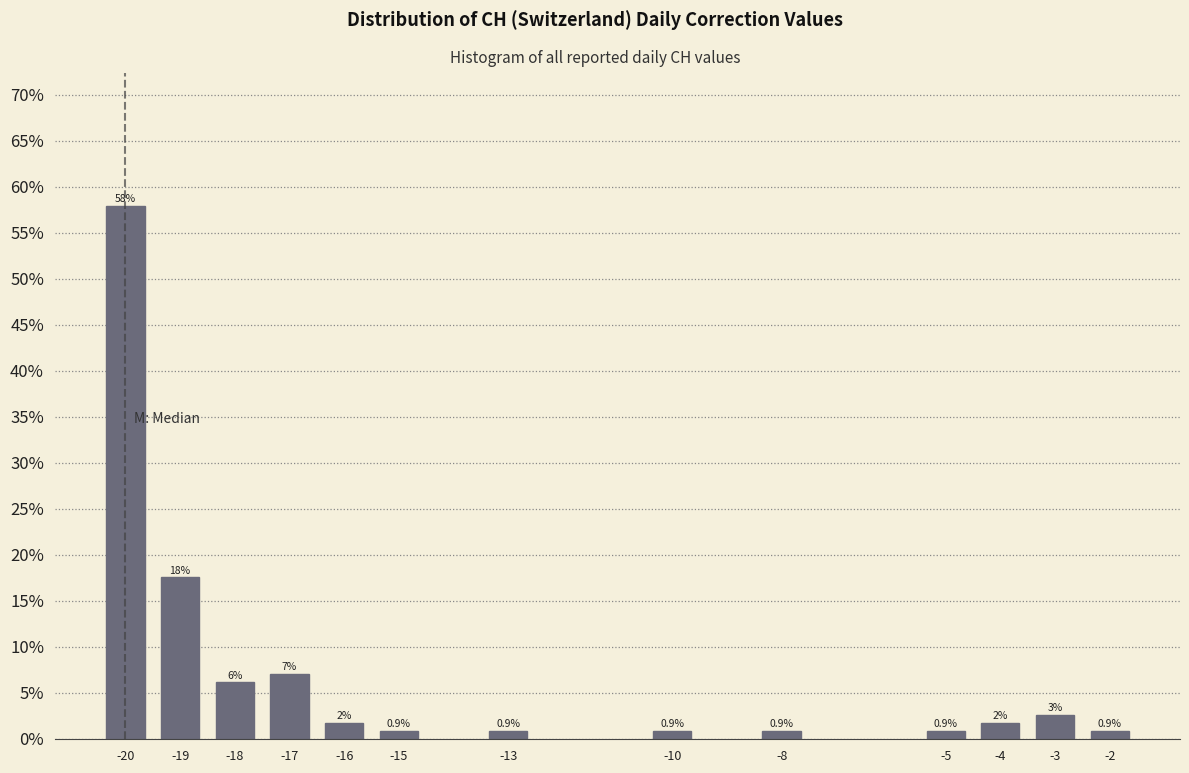

Does the chart contain any negative values?

No